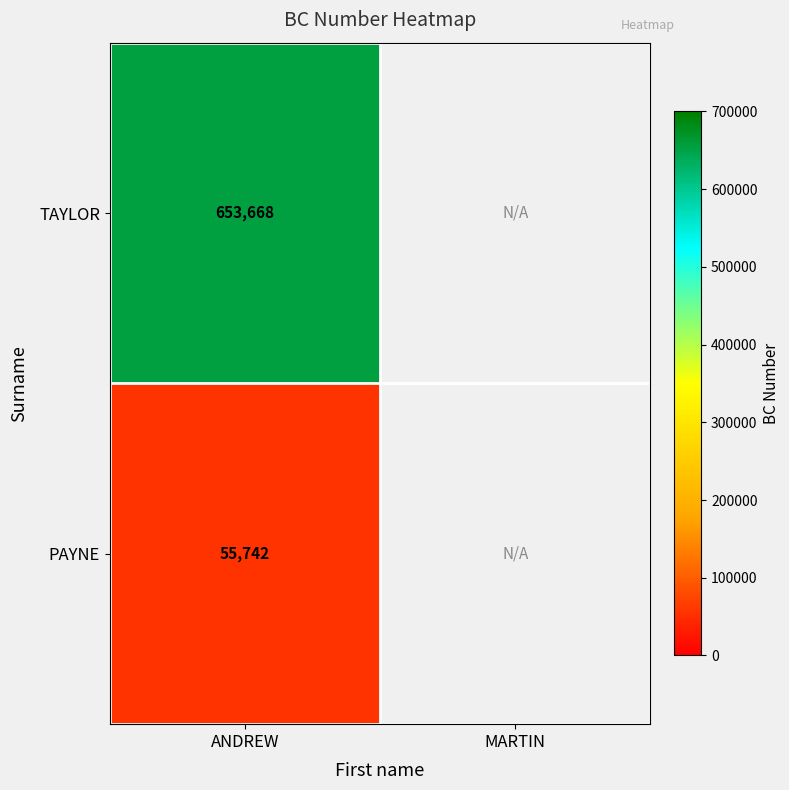

What is the greatest value displayed?

653668.0